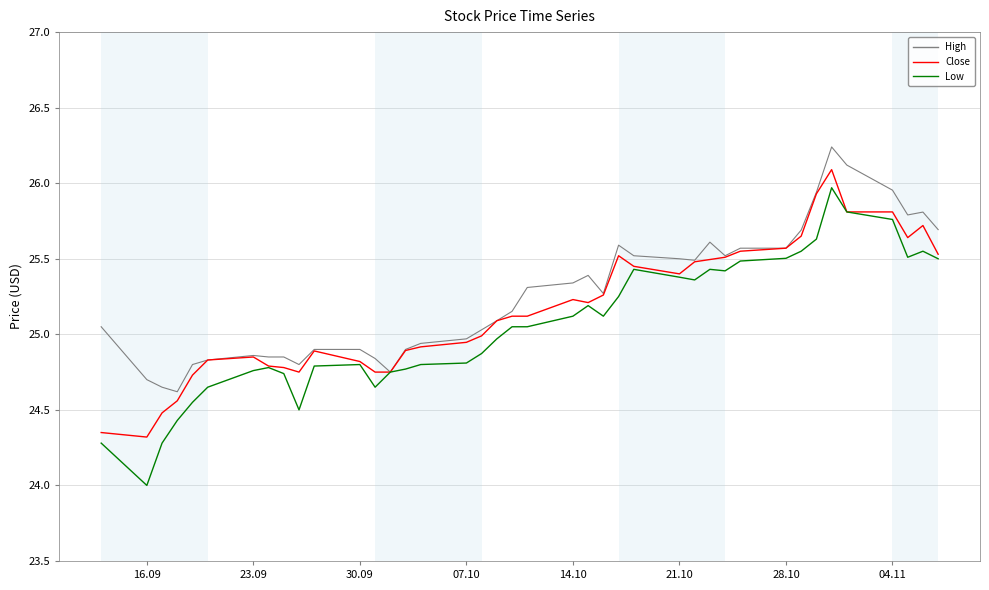

What is the difference between the maximum and minimum values in the Low series?

2.0